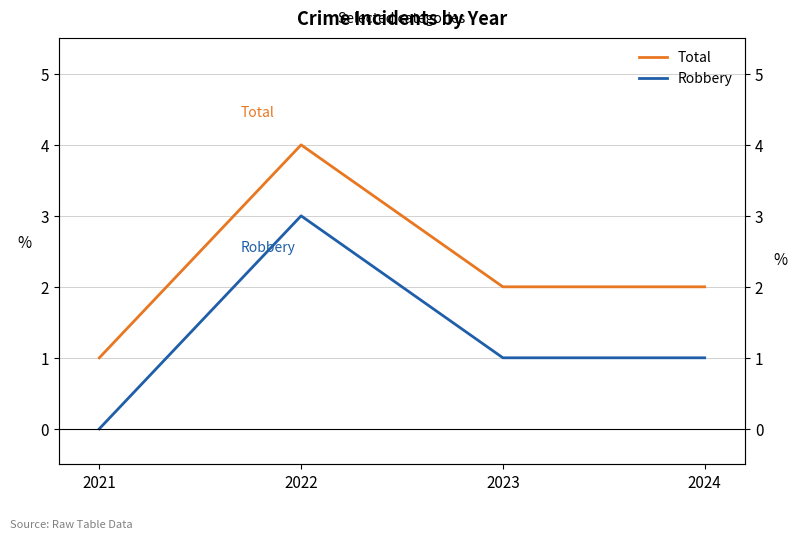

Between 2022 and 2023, which series saw the biggest shift?

Total